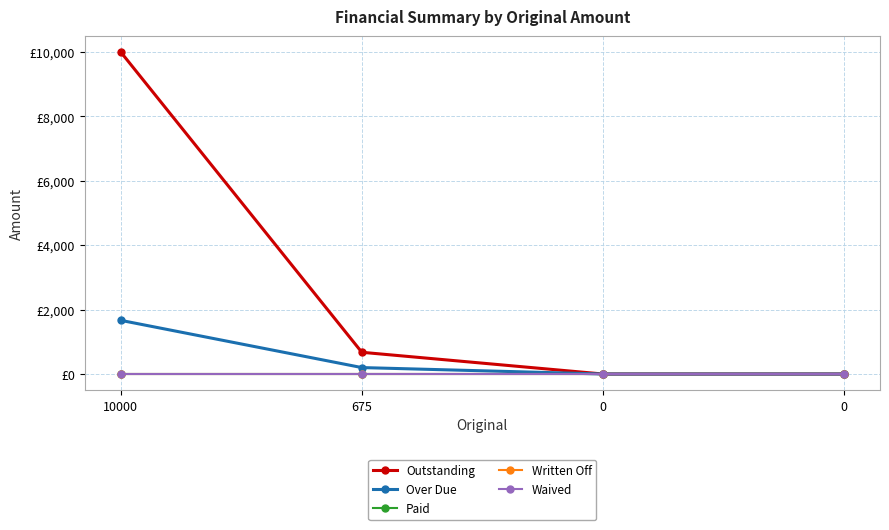

The Outstanding series shows 0.0 at 0. True or false?

True